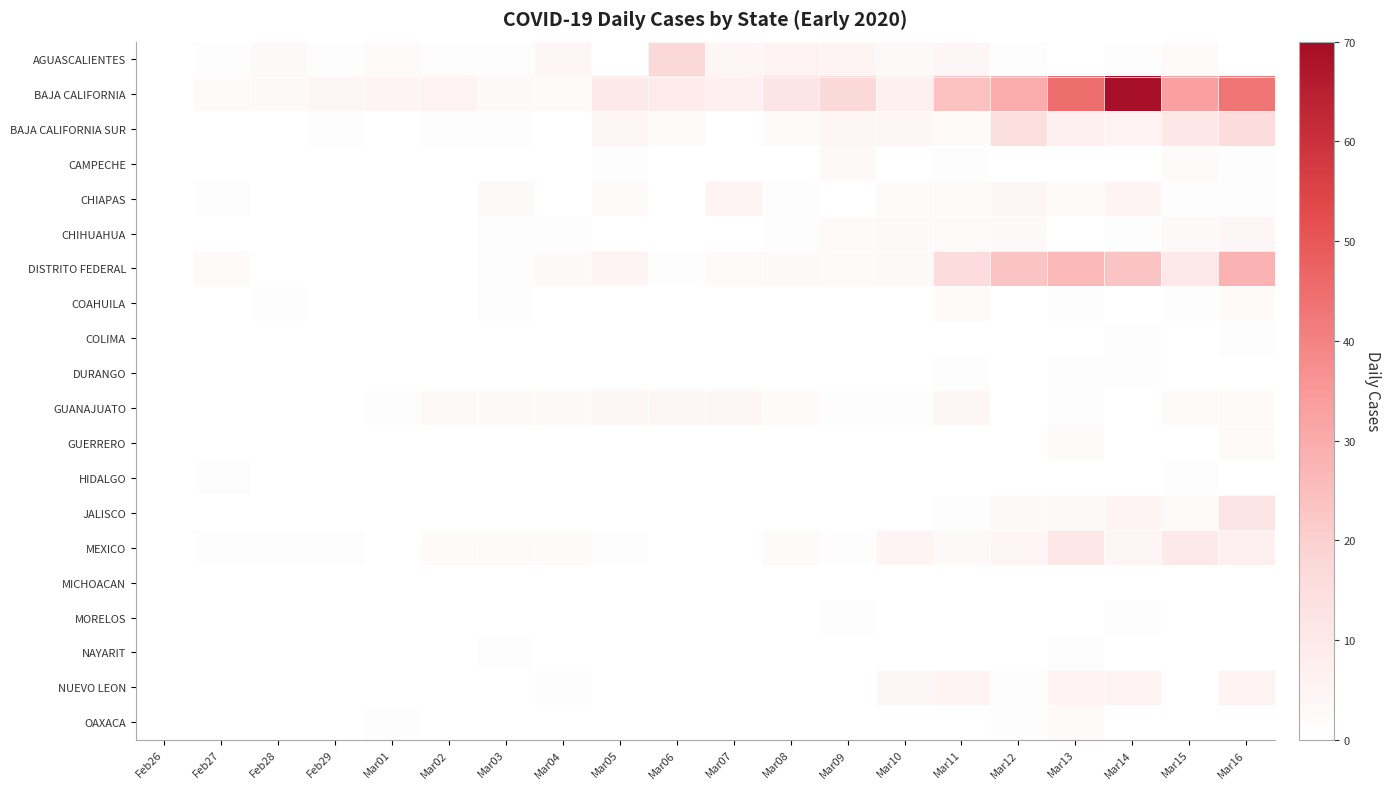

Which label corresponds to the largest value in the chart?

Mar14